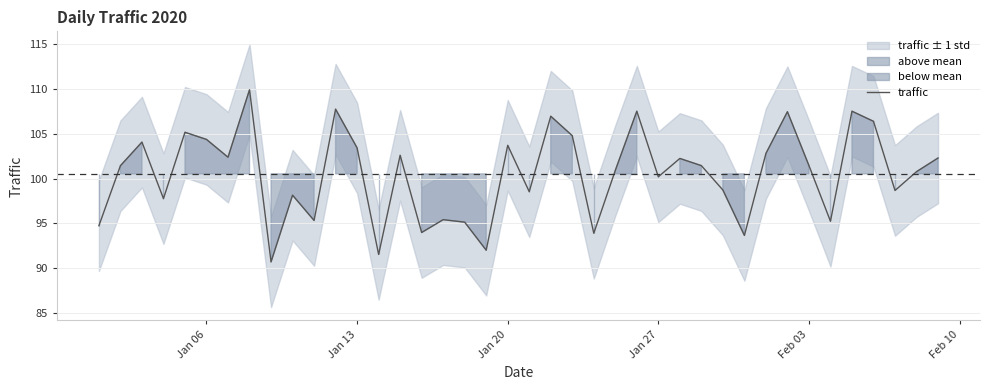

What is the minimum value for traffic?

90.7